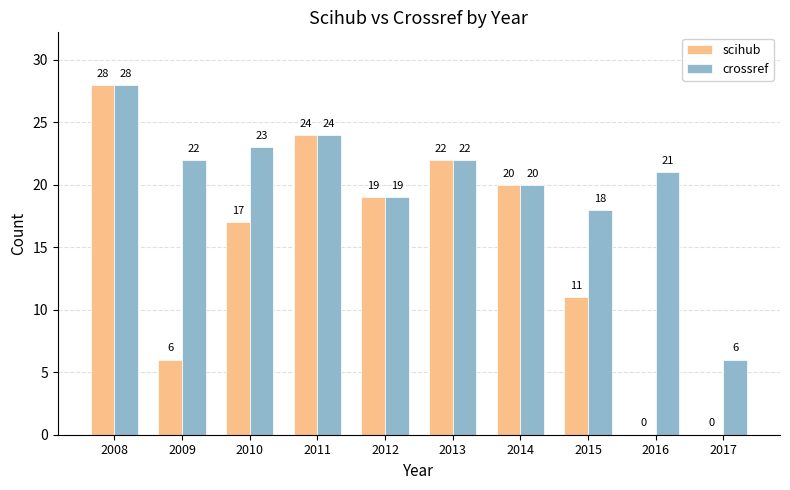

Reading right to left, what are all the values shown in this chart?

scihub: 2017=0	2016=0	2015=11	2014=20	2013=22	2012=19	2011=24	2010=17	2009=6	2008=28
crossref: 2017=6	2016=21	2015=18	2014=20	2013=22	2012=19	2011=24	2010=23	2009=22	2008=28